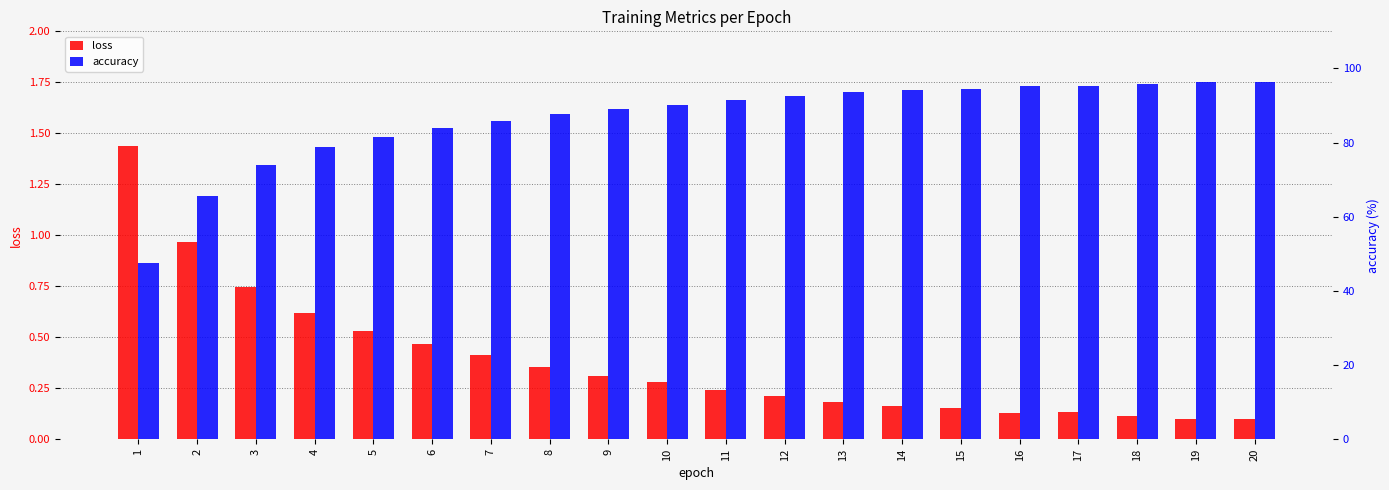

The accuracy series shows 95.9 at 18. True or false?

True